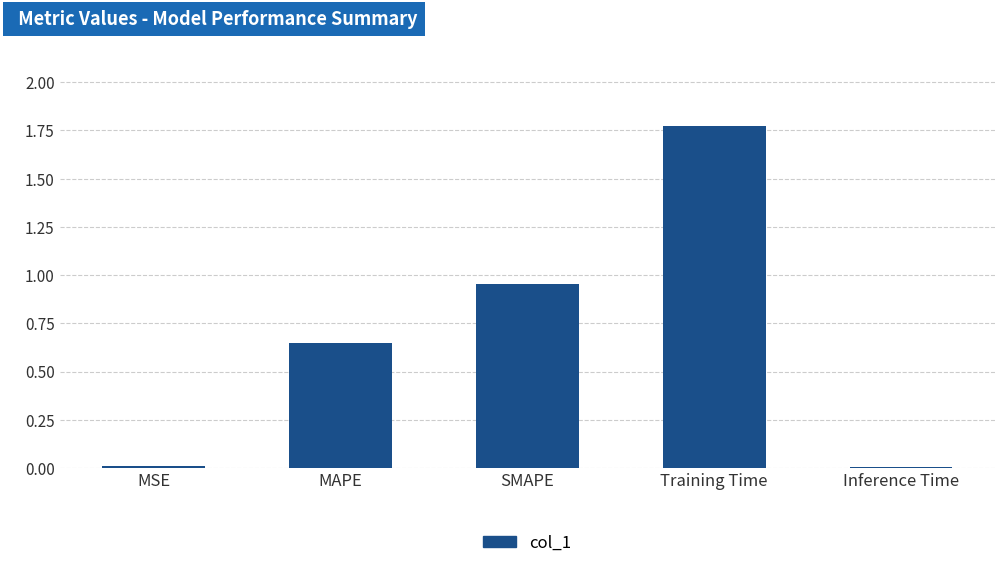

What is the change in value from MAPE to SMAPE?

+0.3